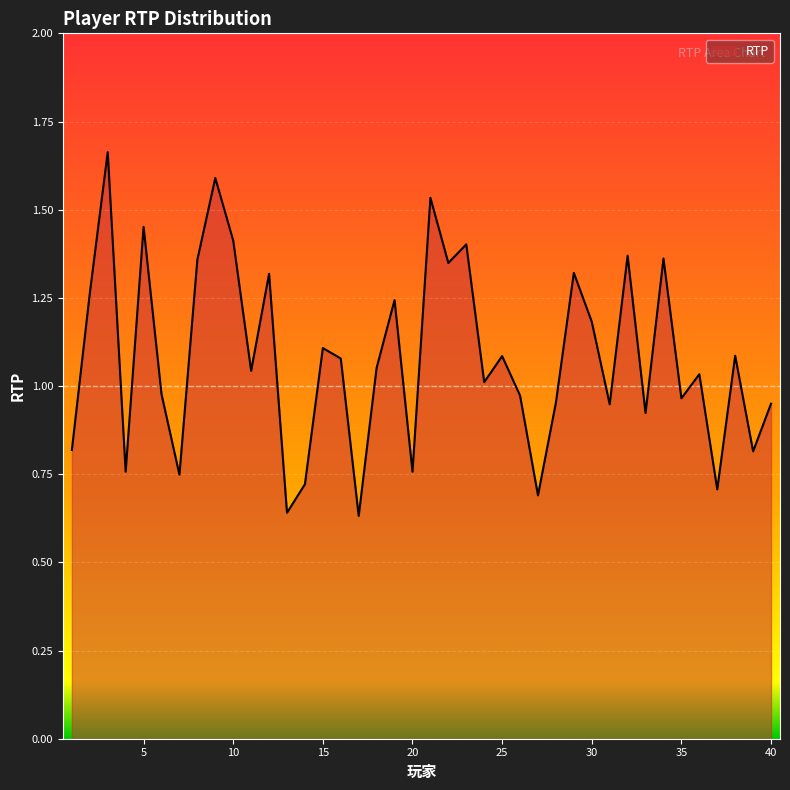

What is the value of the 26th point from the left?

1.0